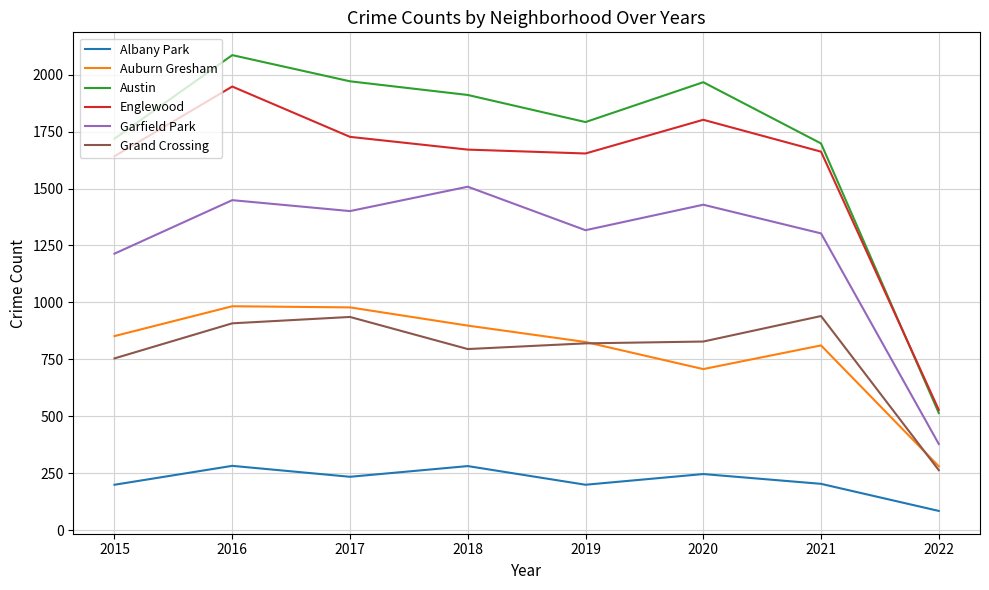

What are all the series names shown in the legend?

Albany Park, Auburn Gresham, Austin, Englewood, Garfield Park, Grand Crossing